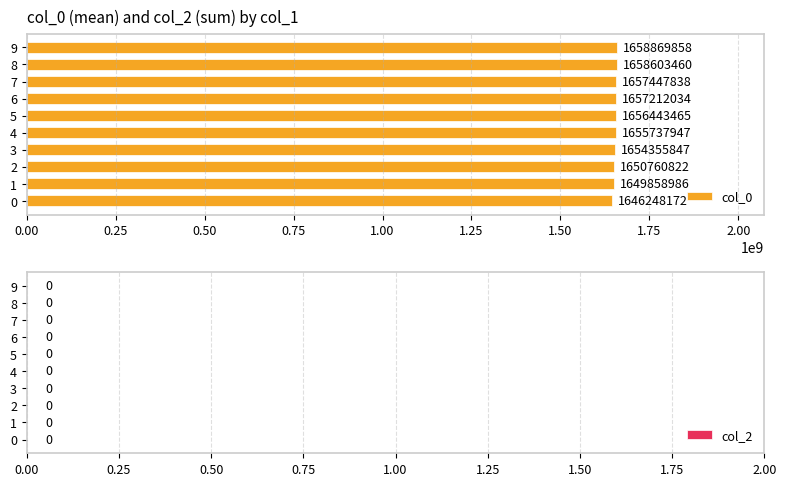

Are the bars horizontal?

Yes